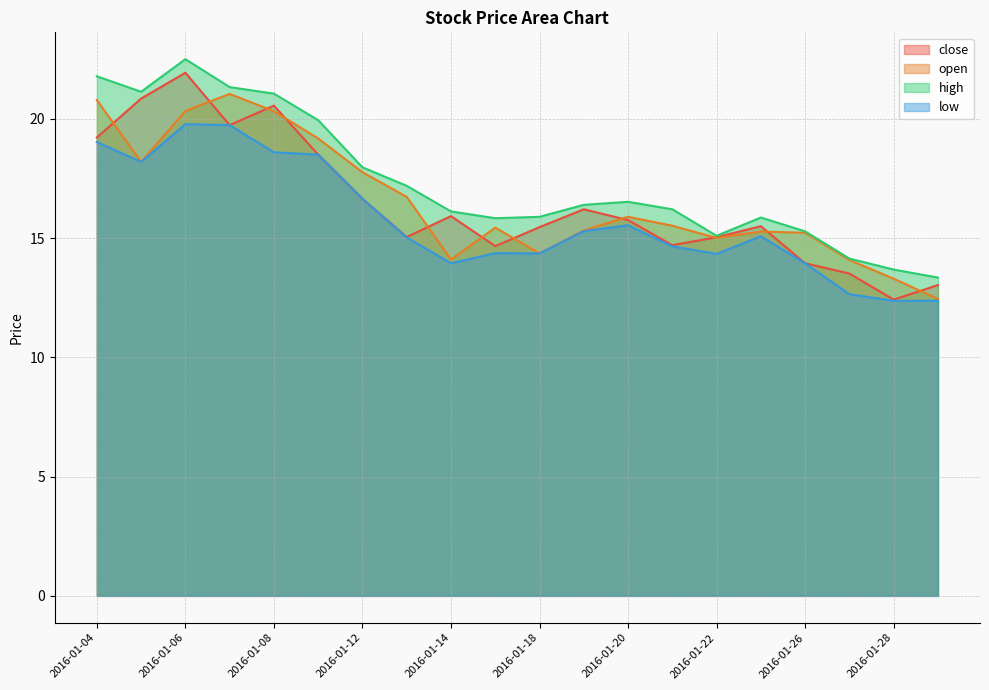

Which category has the highest value in the close series?

2016-01-06